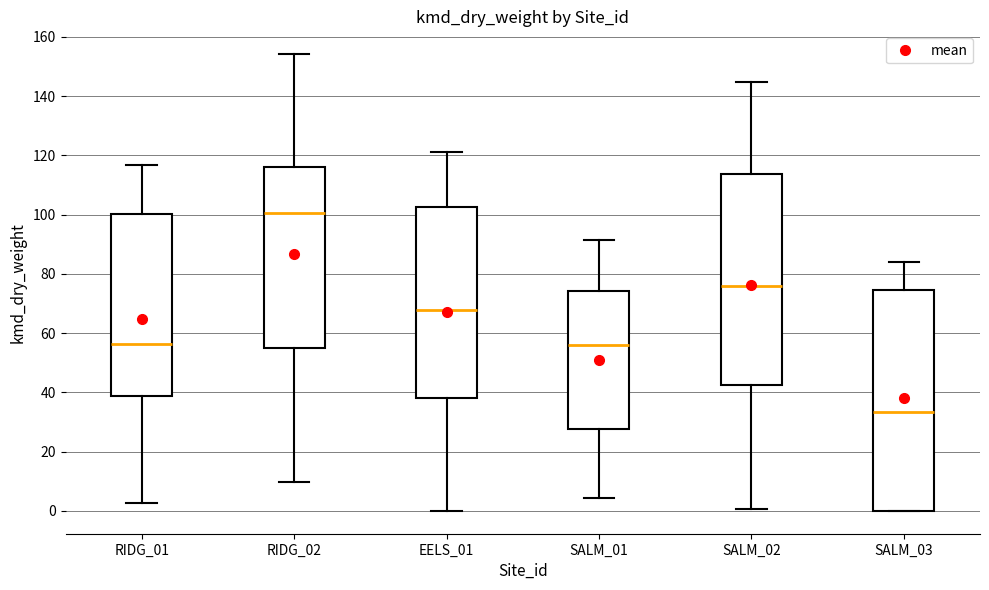

Which box has the lowest median line?

SALM_03